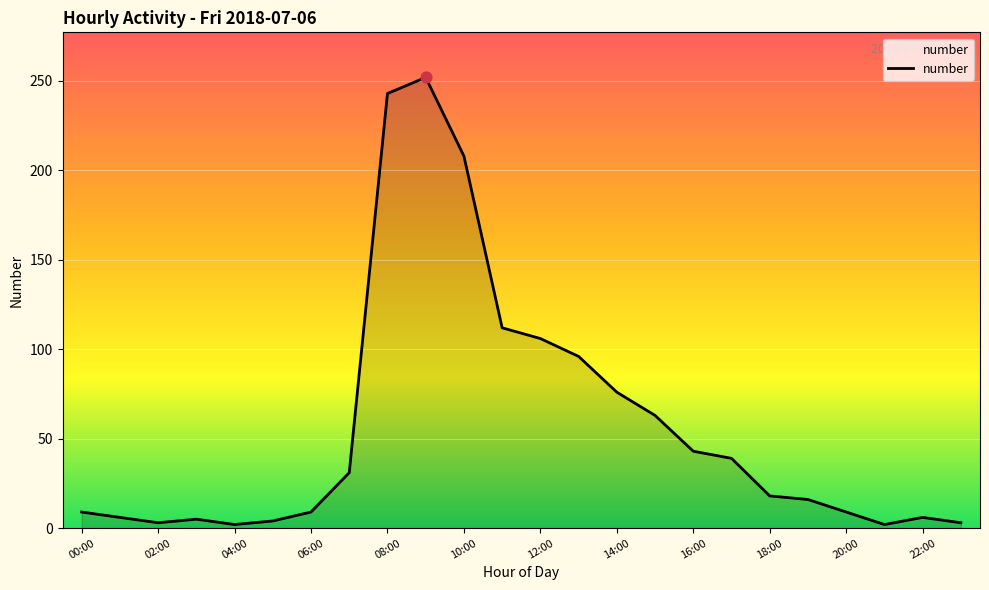

What is the maximum value shown in the chart?

252